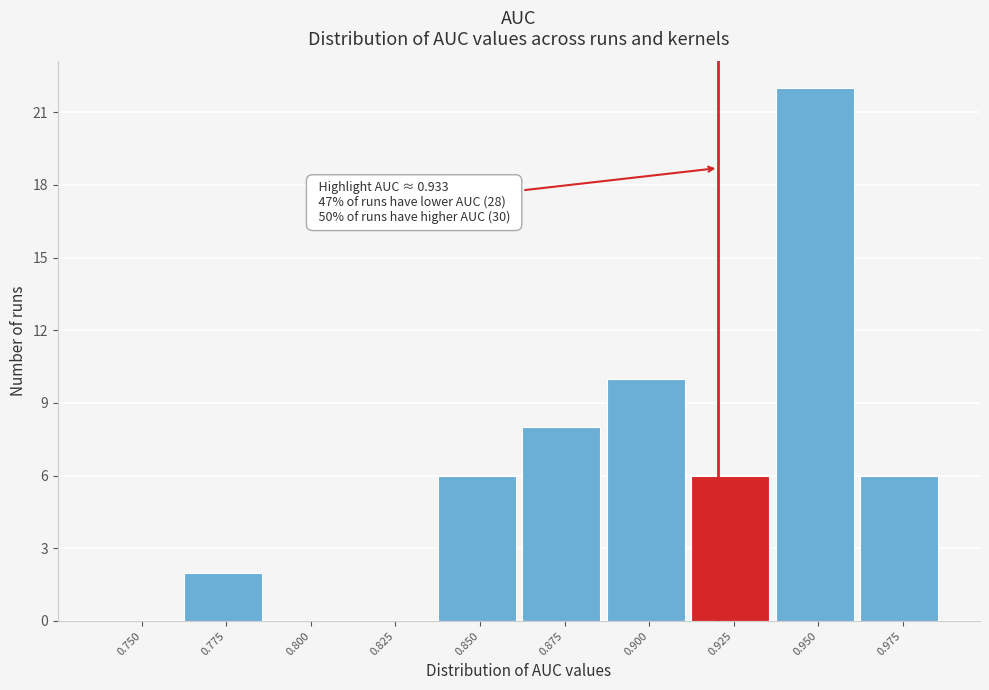

Reading right to left, list all the values displayed in this chart.

0.975=6	0.950=22	0.925=6	0.900=10	0.875=8	0.850=6	0.825=0	0.800=0	0.775=2	0.750=0